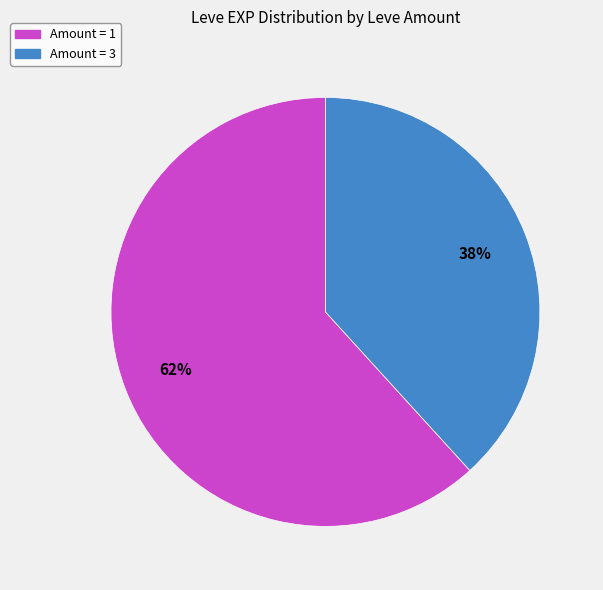

Does any single category account for the majority?

Yes